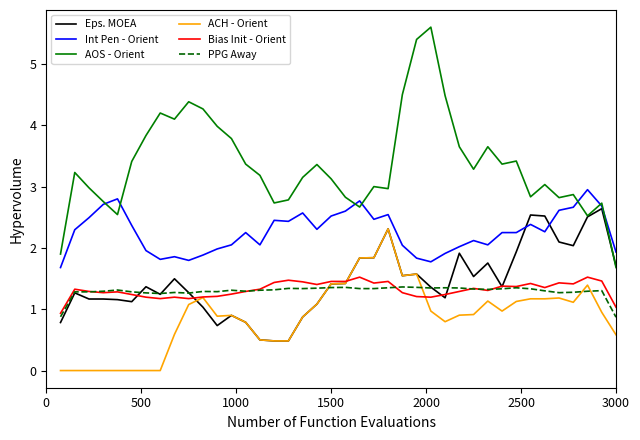

What are all the series names shown in the legend?

Eps. MOEA, Int Pen - Orient, AOS - Orient, ACH - Orient, Bias Init - Orient, PPG Away